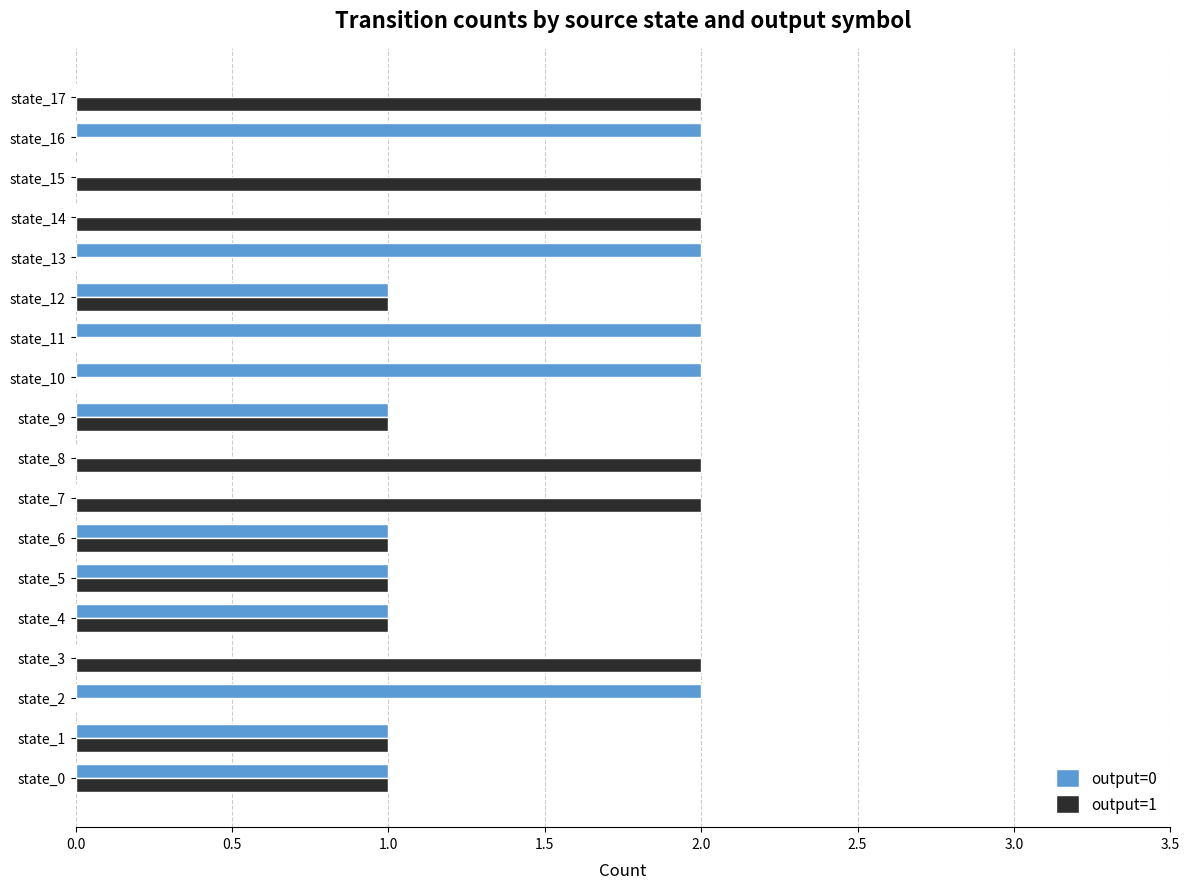

Is the value of output=1 at state_0 greater than the value of output=0 at state_17?

Yes